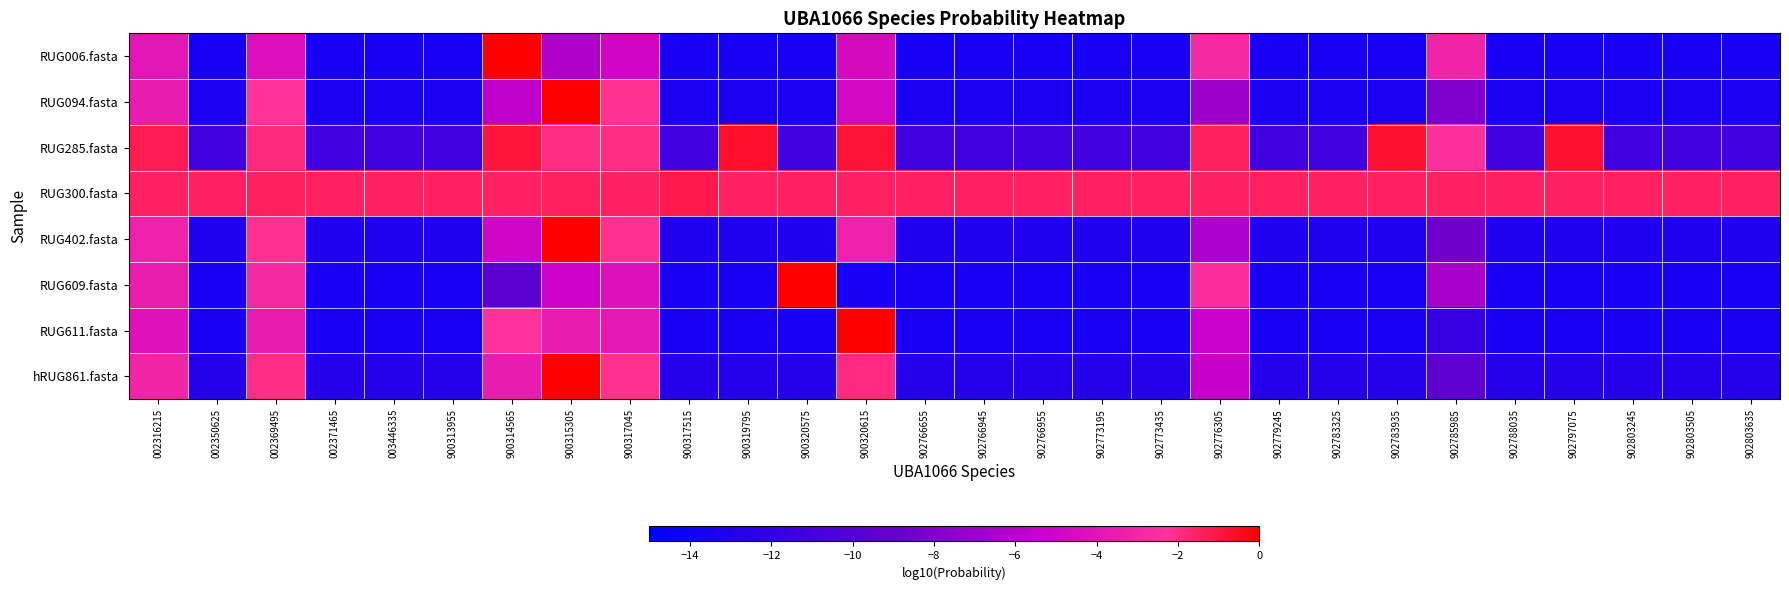

Which series changed the most between 003446335 and 902803505?

RUG402.fasta